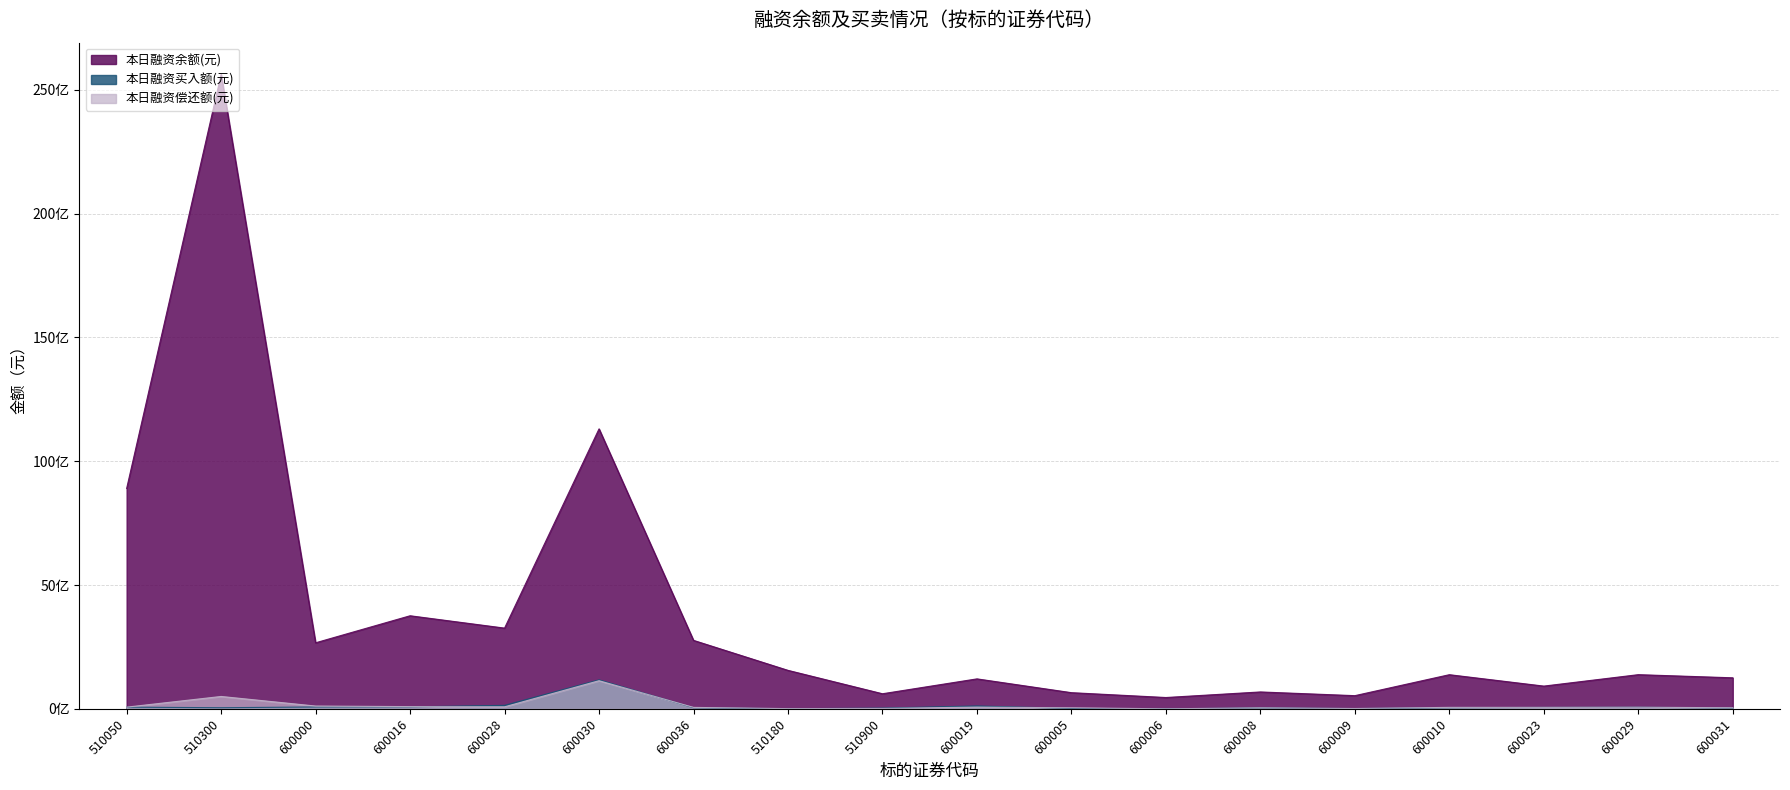

The value of 本日融资偿还额(元) at 510180 is 12696648. True or false?

False